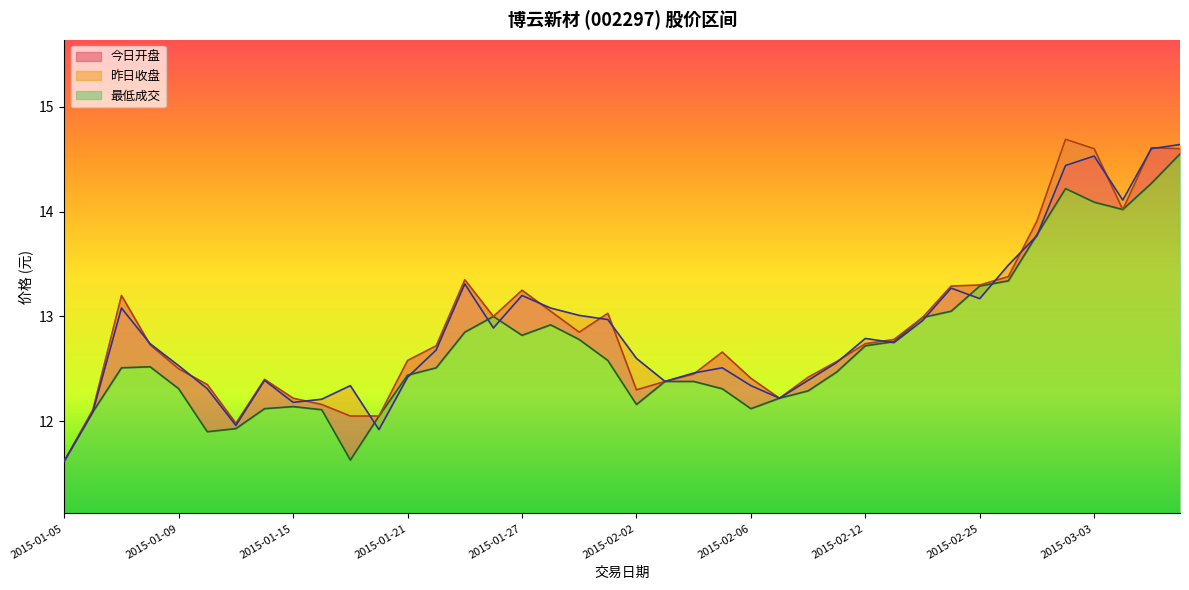

What is the sum of all 最低成交 values?

508.2